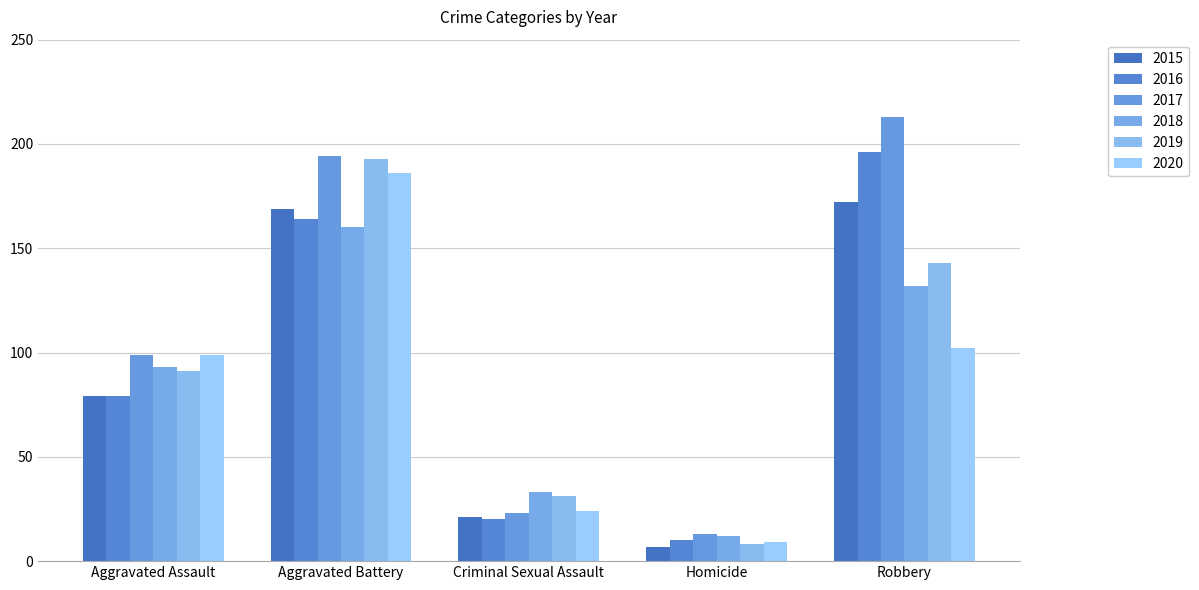

What is the minimum value for 2019?

8